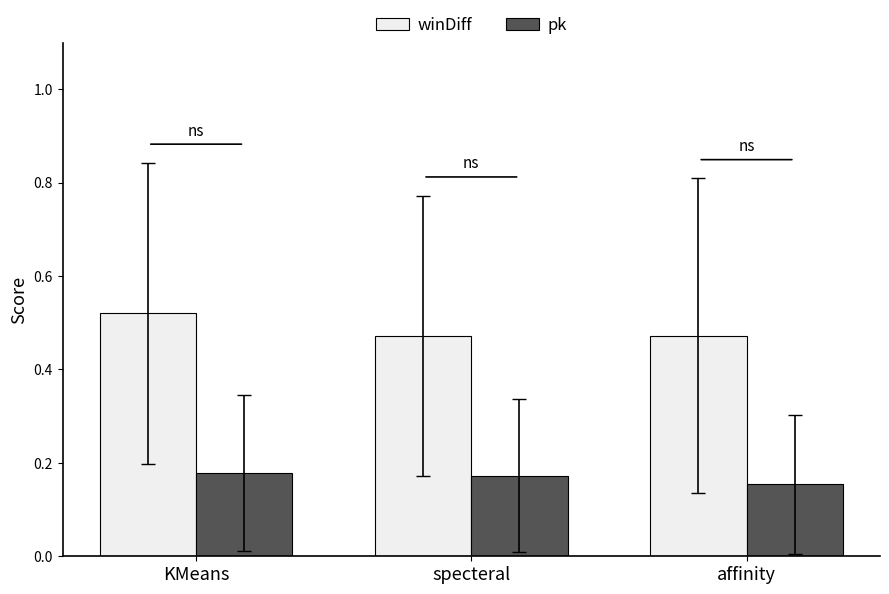

At how many categories does at least one series exceed 0?

3